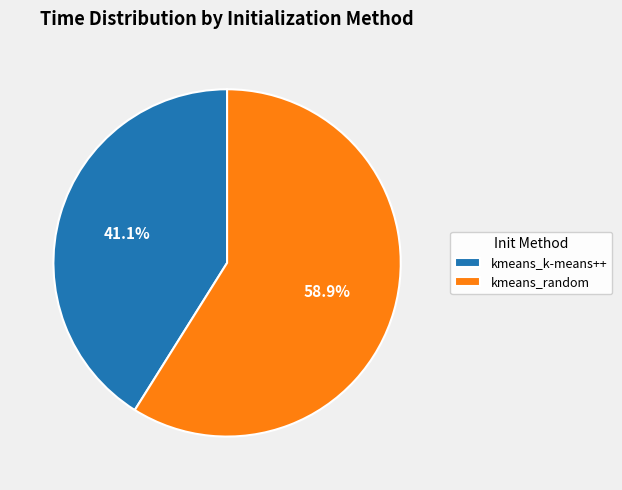

Is kmeans_random the majority of the pie?

Yes